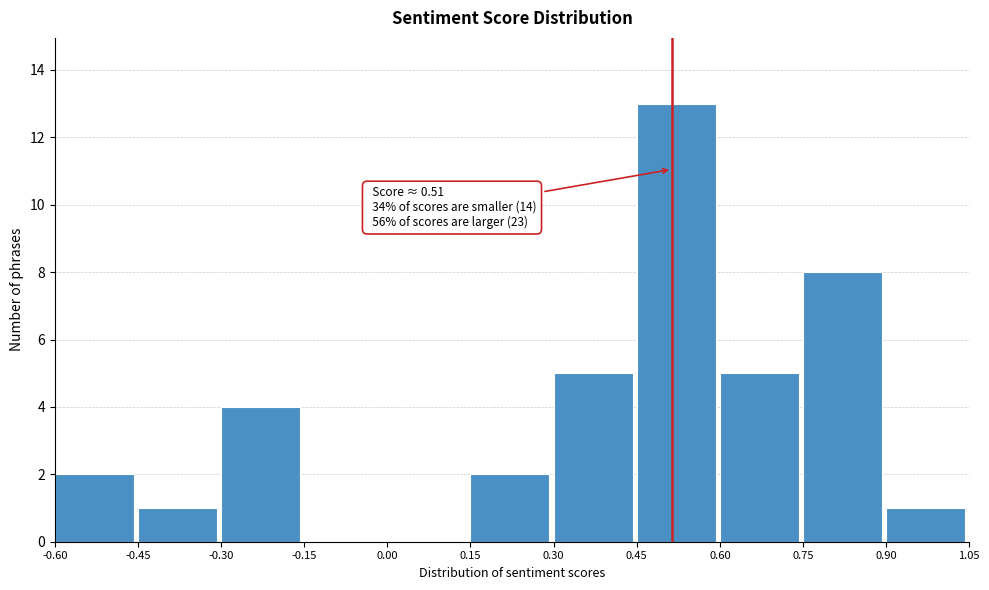

Which range on the x-axis has the tallest bar?

0.45 to 0.60